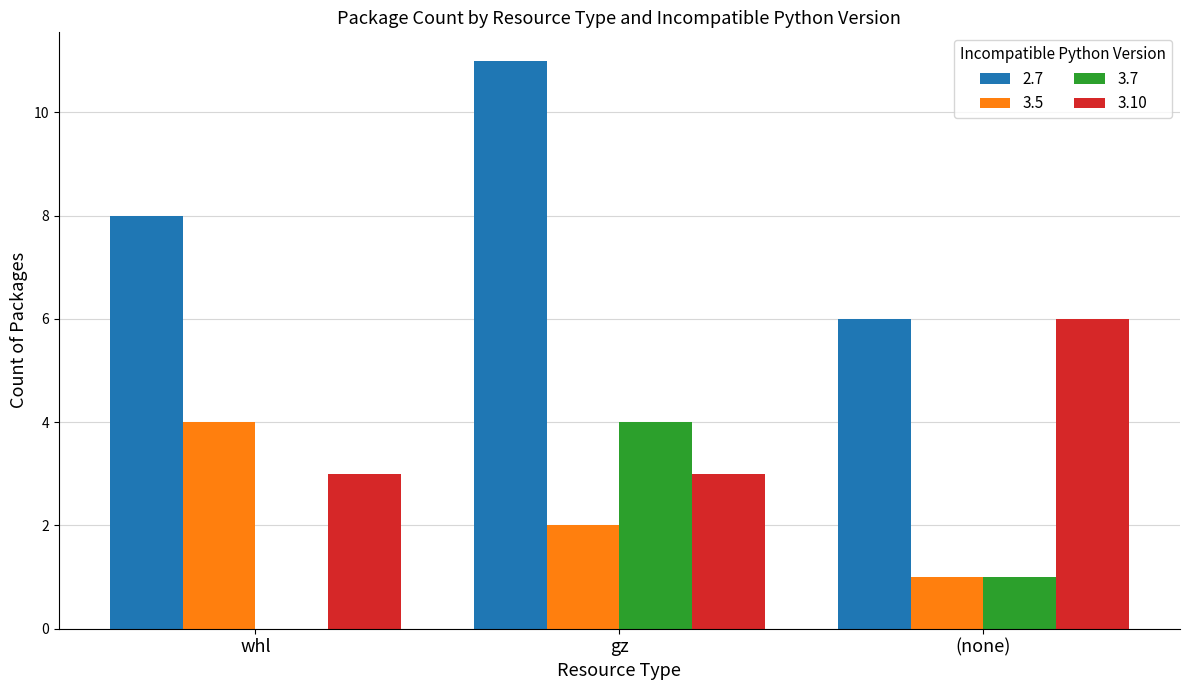

Which series has the largest total across all categories?

2.7